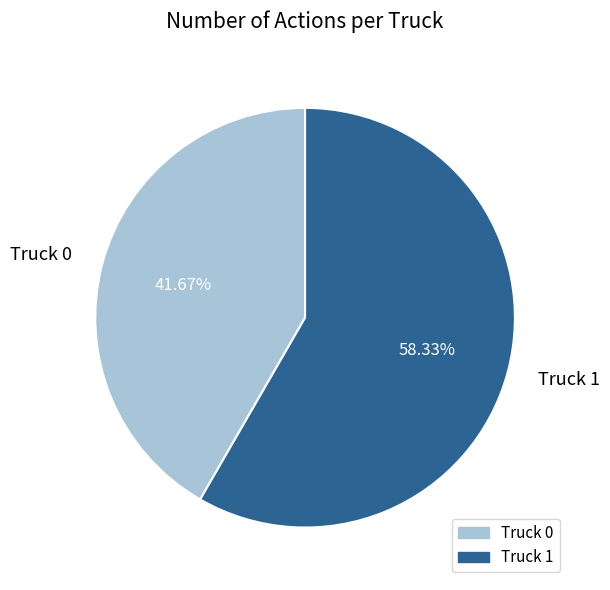

Which slice is the largest?

Truck 1